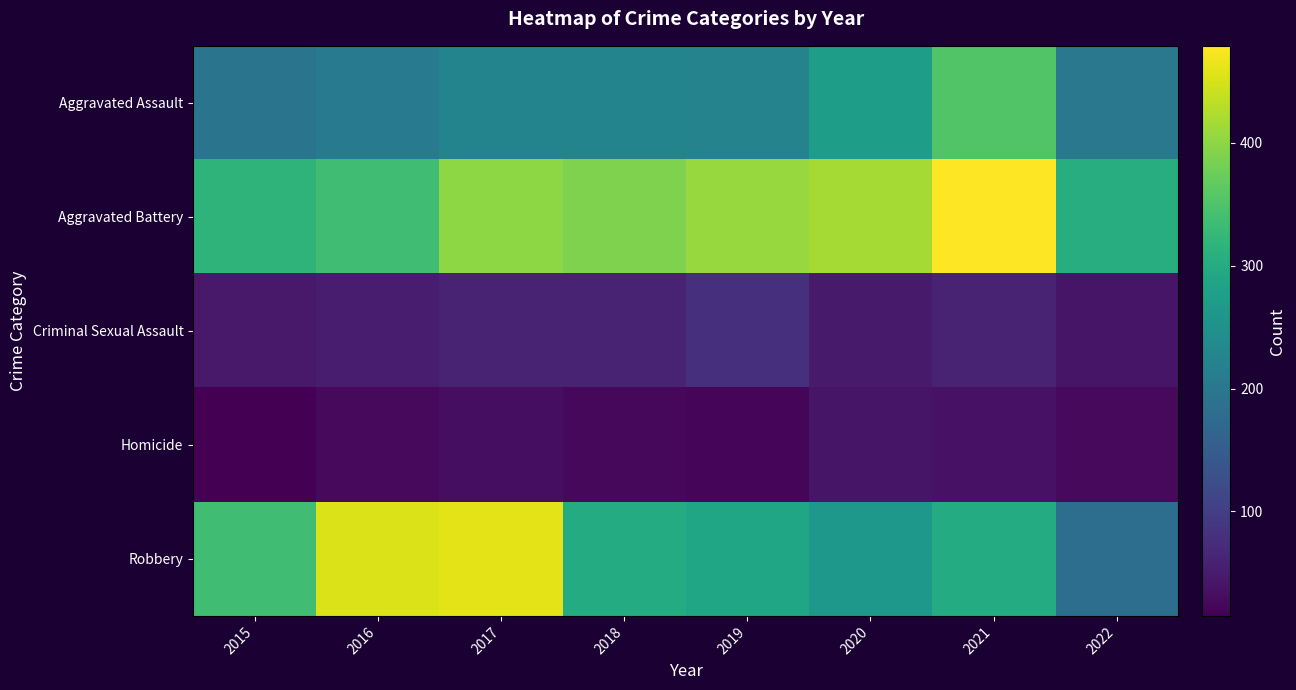

Which series has the largest total across all categories?

Aggravated Battery